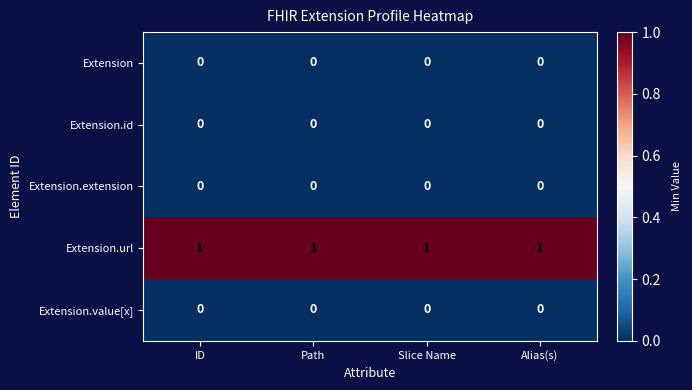

At how many categories does at least one series exceed 0?

4